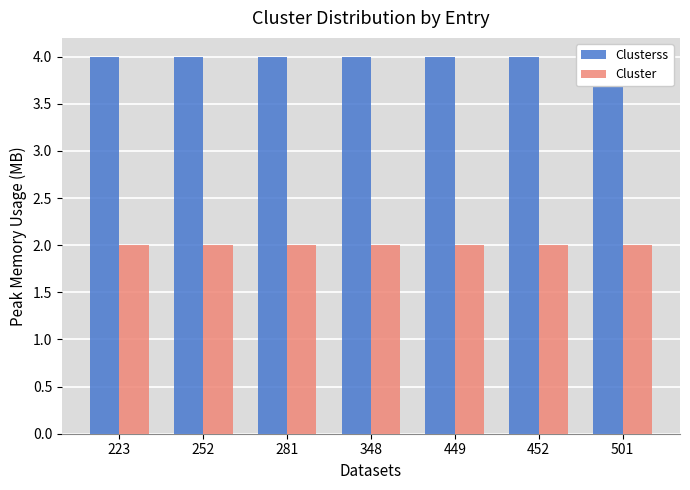

At which category is the sum across all series the highest?

223